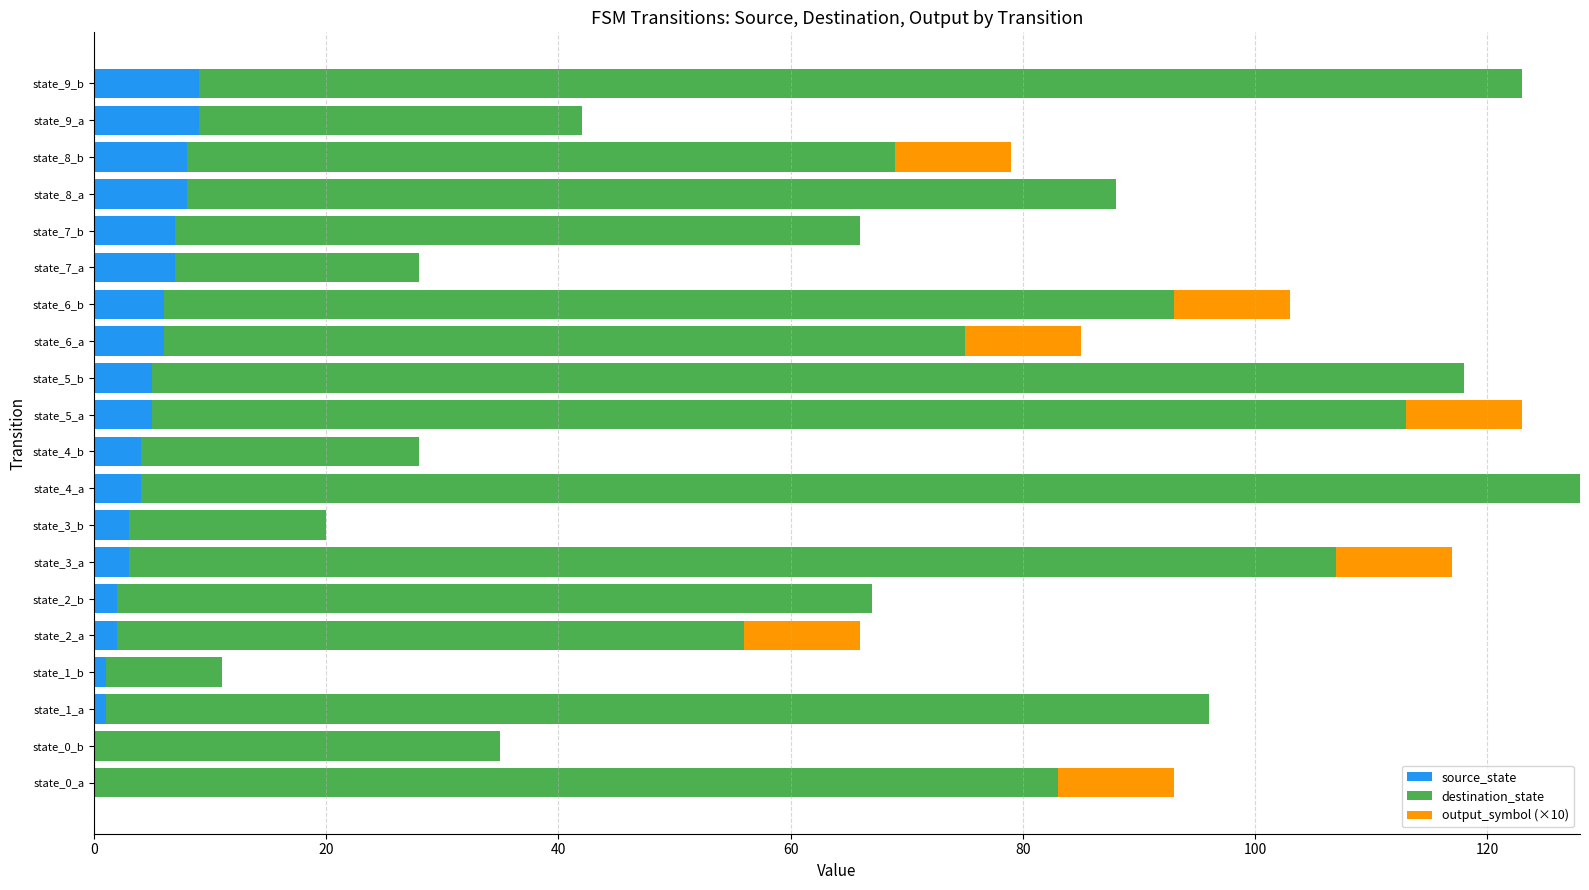

What is the highest value of the source_state series?

9